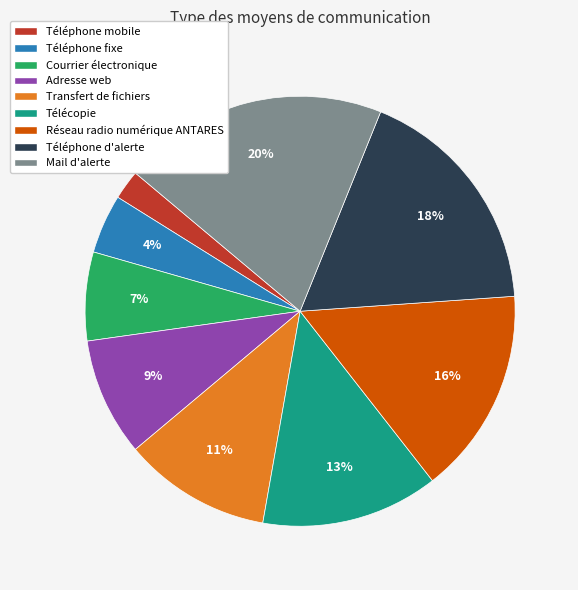

Rank the categories by value from lowest to highest.

Téléphone mobile, Téléphone fixe, Courrier électronique, Adresse web, Transfert de fichiers, Télécopie, Réseau radio numérique ANTARES, Téléphone d'alerte, Mail d'alerte